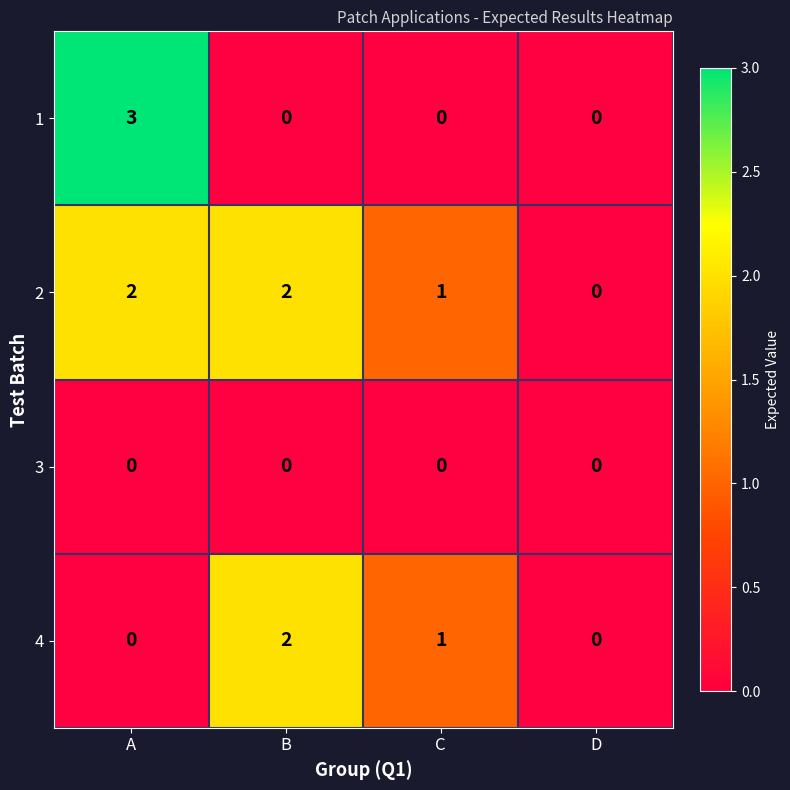

At which category is the sum across all series the highest?

A